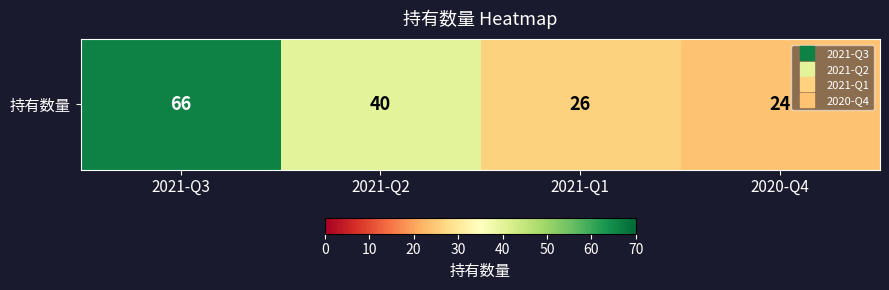

What is the smallest value displayed?

24